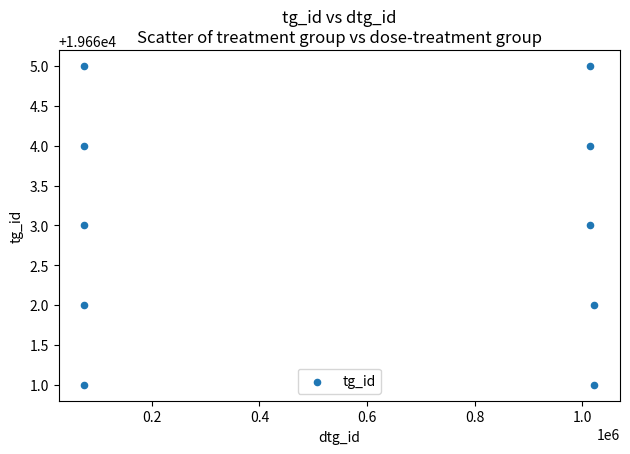

What is the average Y value?

19663